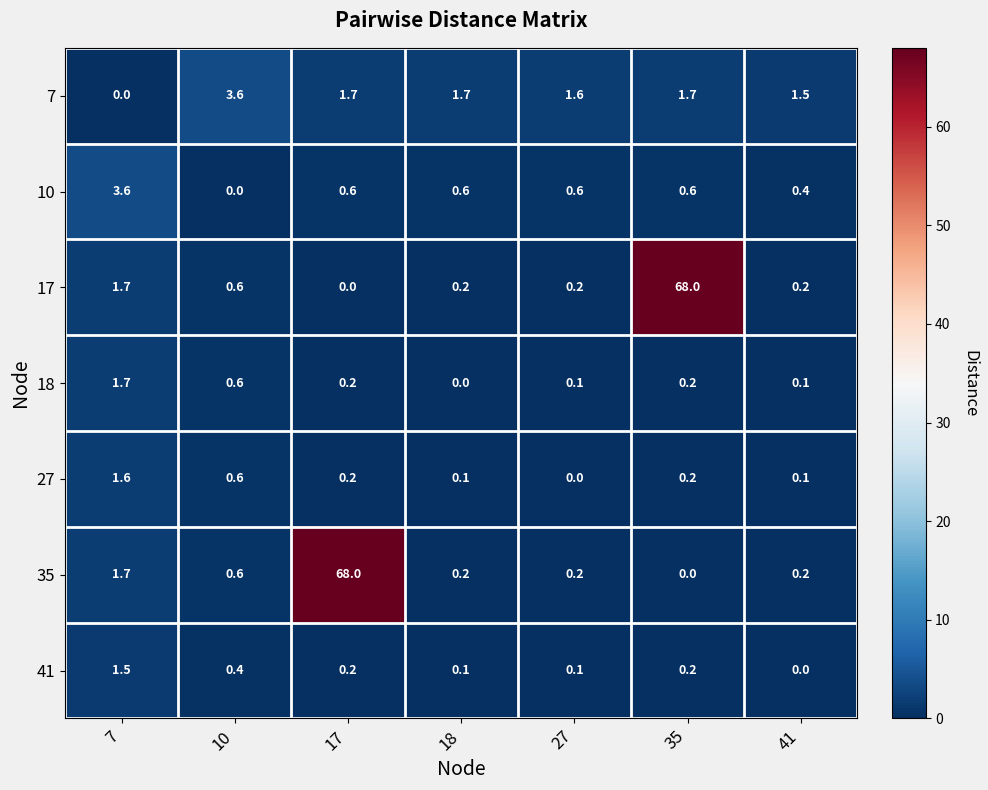

What is the highest value of the 35 series?

68.0